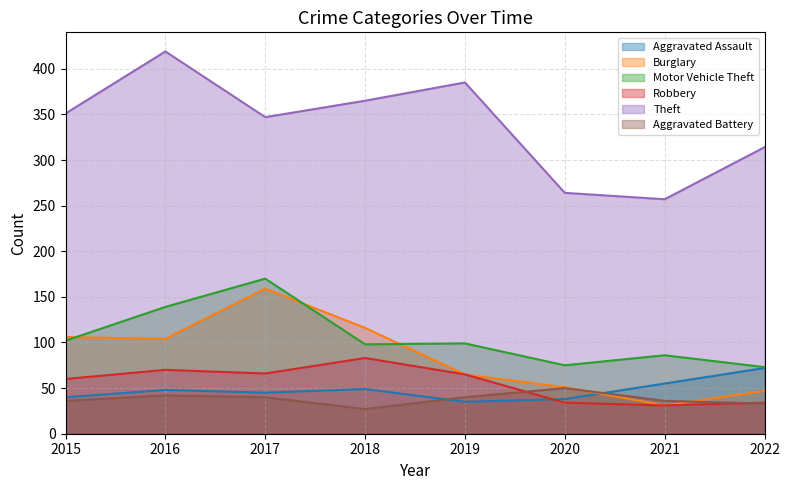

What are all the series names shown in the legend?

Aggravated Assault, Burglary, Motor Vehicle Theft, Robbery, Theft, Aggravated Battery